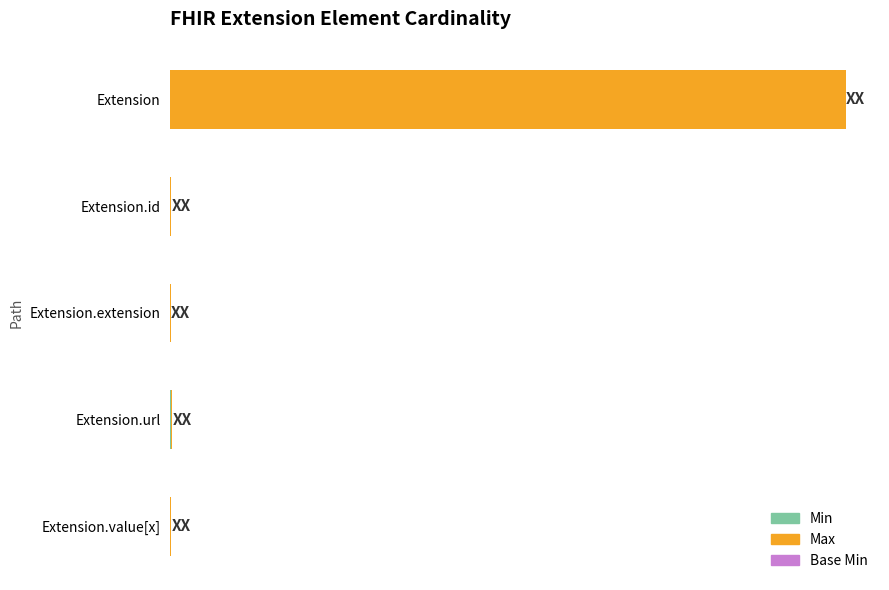

What is the value of the Base Min bar at the 4th from the left?

1.0